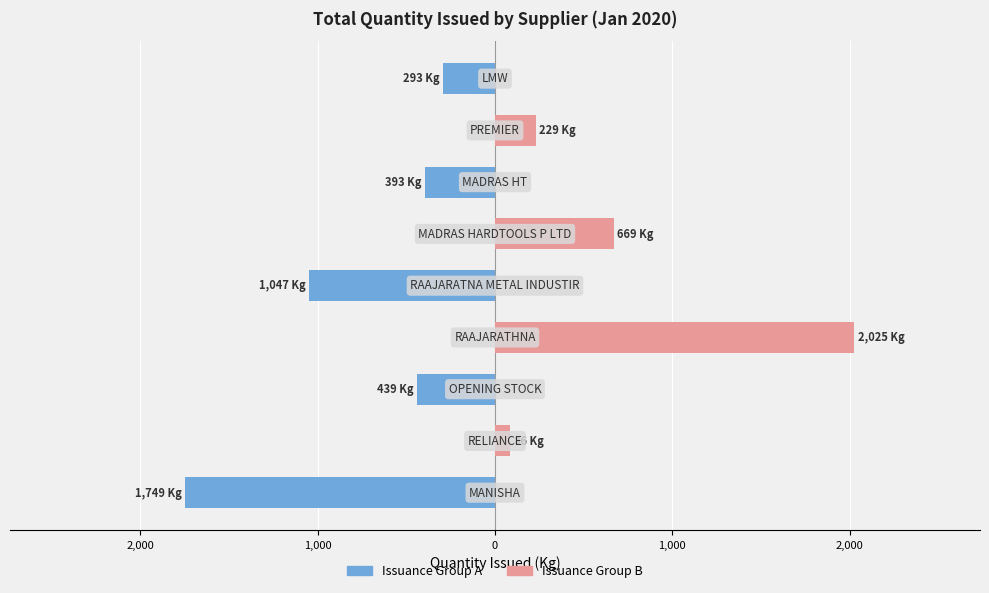

Reading left to right, what are all the values shown in this chart?

Issuance Group A: -1748.8	0.0	-439.3	0.0	-1047.2	0.0	-393.1	0.0	-293.0
Issuance Group B: 0.0	86.0	0.0	2025.4	0.0	669.0	0.0	229.0	0.0